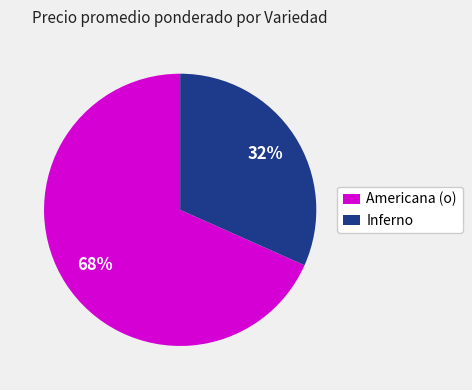

Between Americana (o) and Inferno, which is larger?

Americana (o)